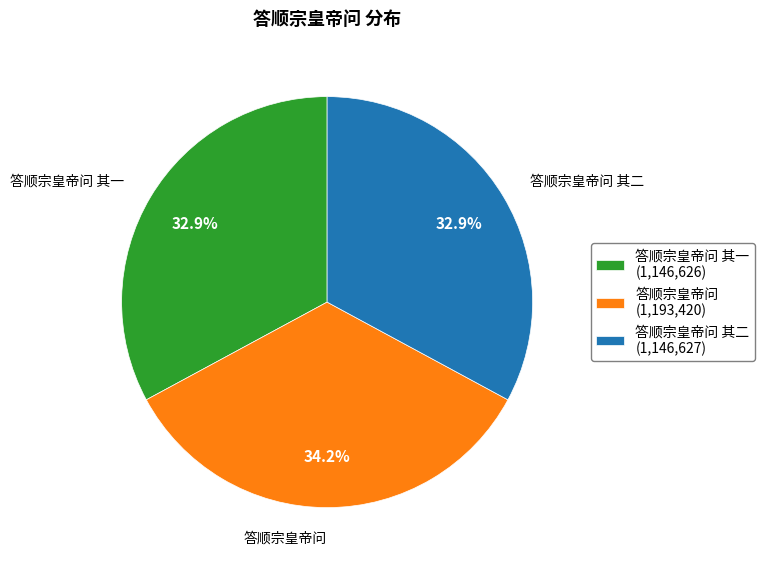

Does any single category account for the majority?

No